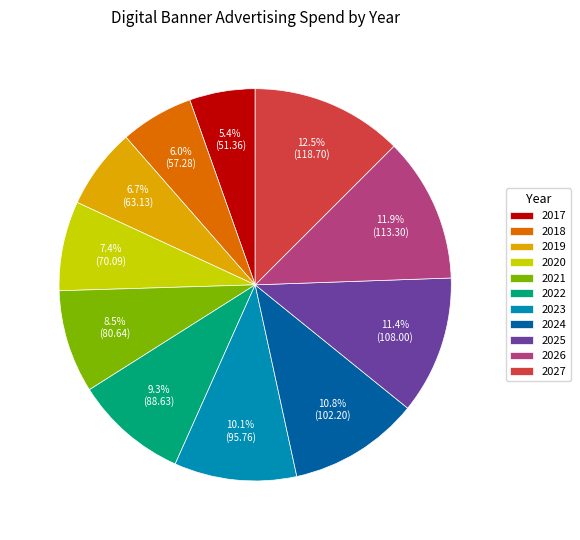

To the nearest percent, what is the difference between the largest and smallest slice percentages?

7%